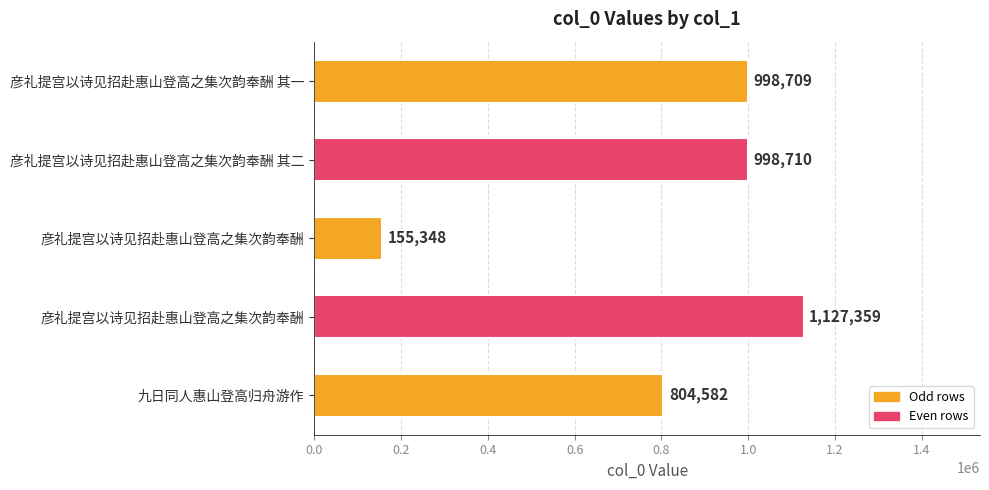

How many data points are less than 998709?

2